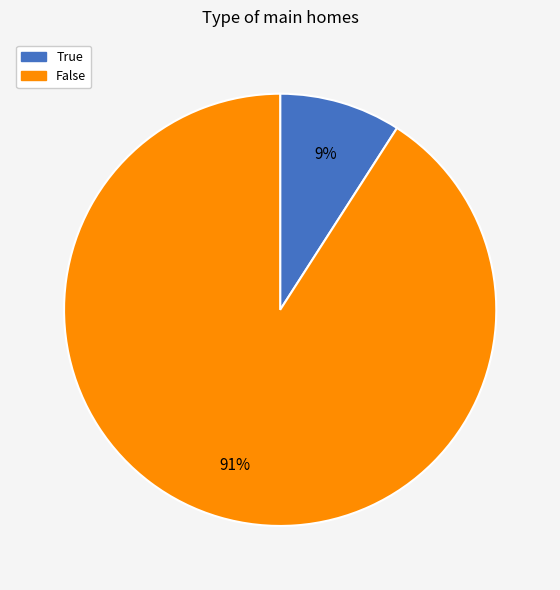

Which slice is the largest?

False